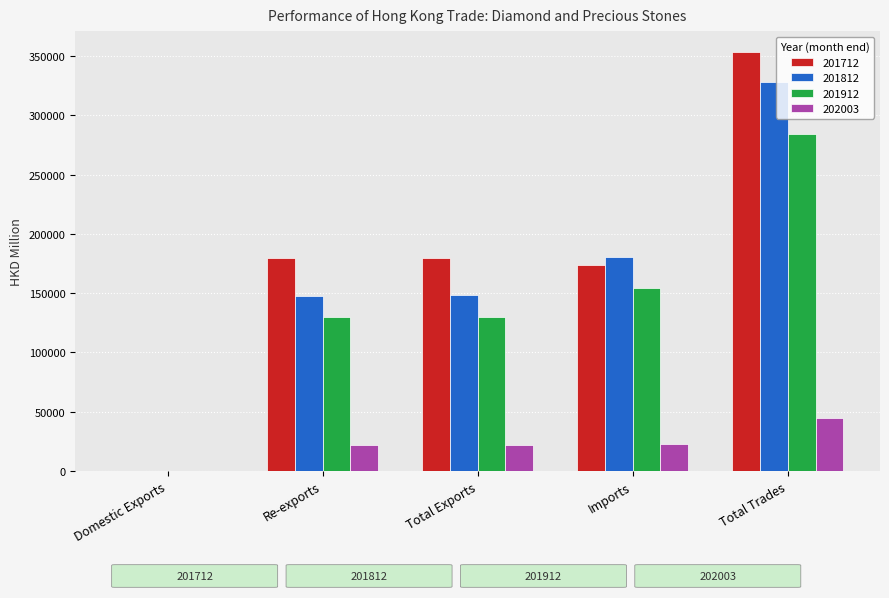

Are the bars grouped side by side (vs. stacked)?

Yes